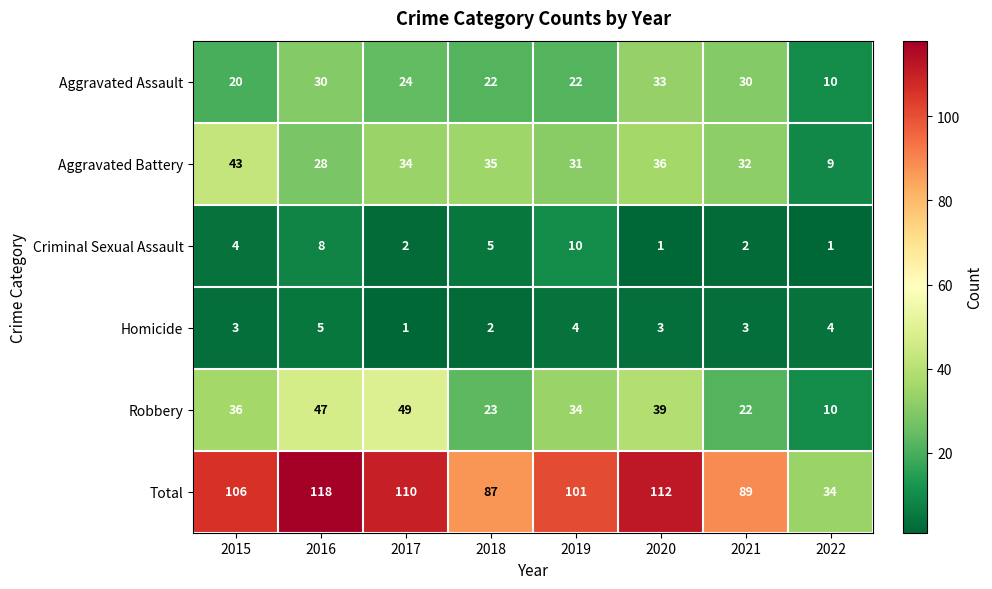

Which series has the largest total across all categories?

Total